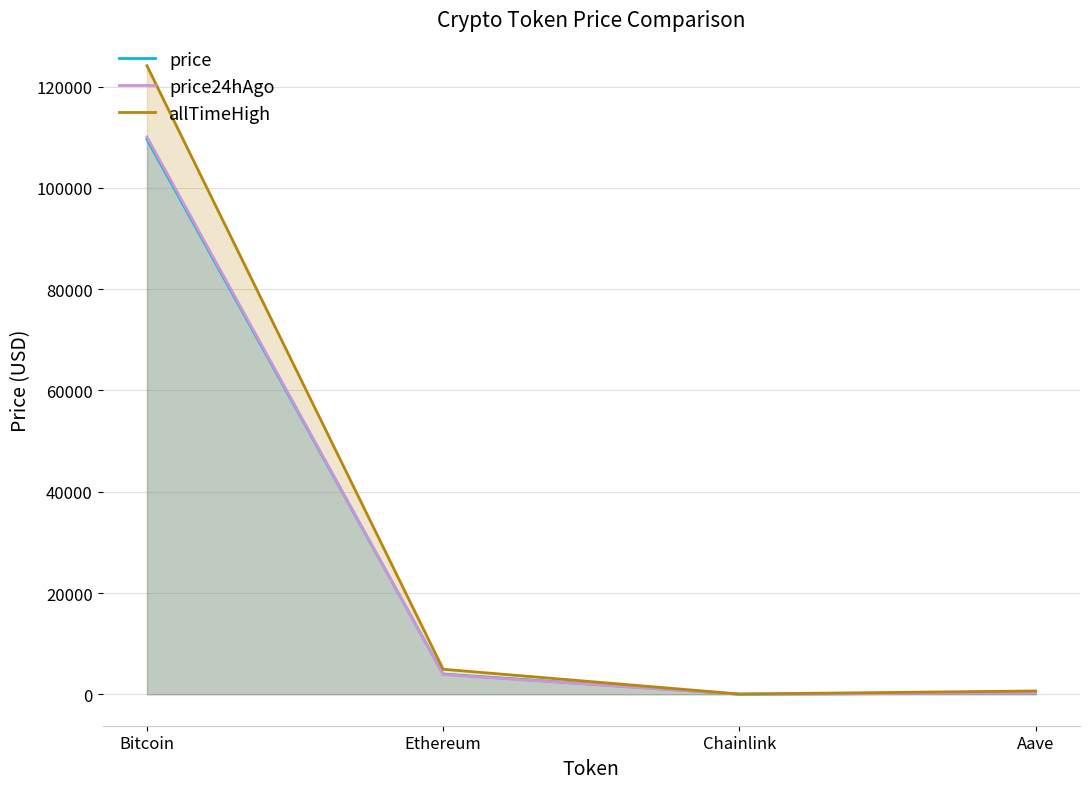

What is the total value across all series at Chainlink?

93.9